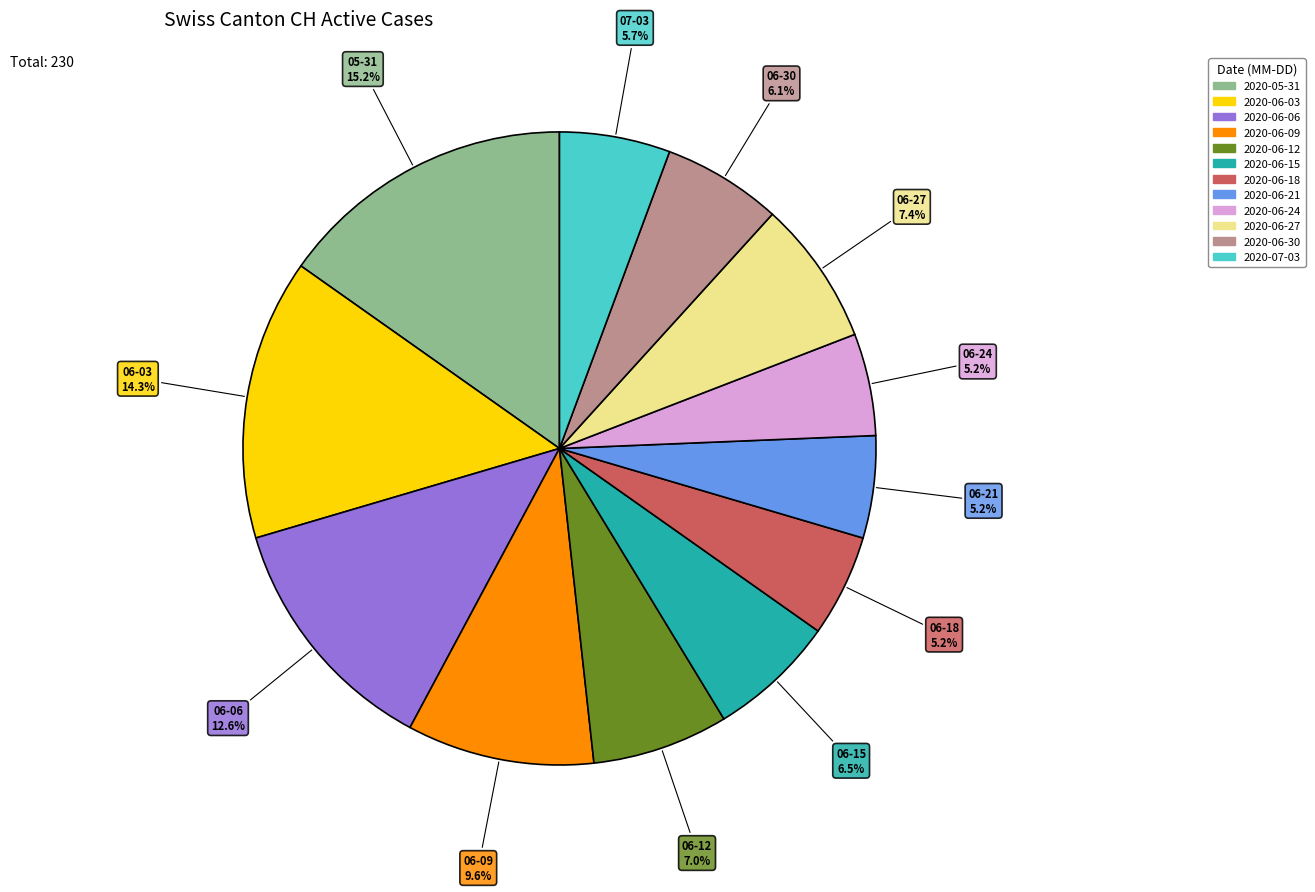

What percentage do 2020-06-12 and 2020-06-03 together represent?

21.3%